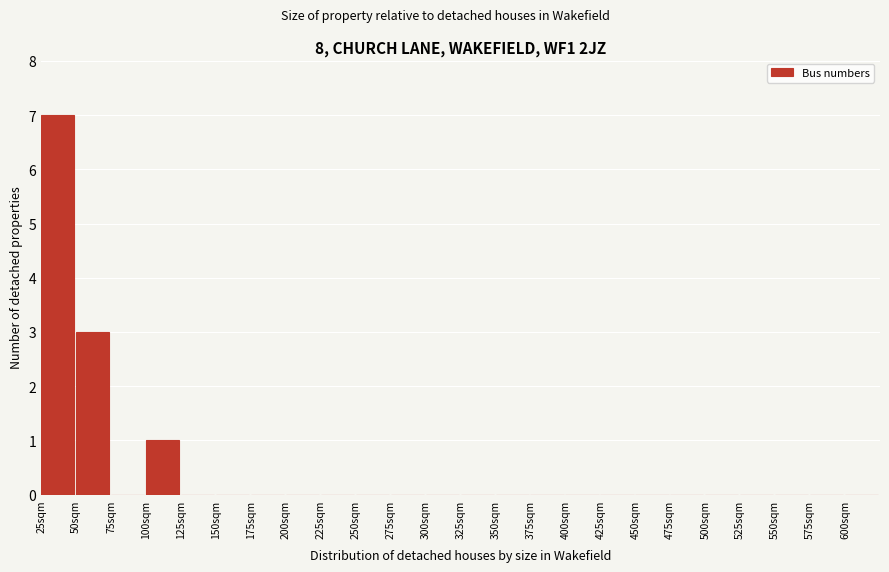

Reading left to right, transcribe this chart: for each bar, give the range it covers on the x-axis and its height. The values are not printed on the chart, so give them approximately, as read against the axis.

25 to 50: 7
50 to 75: 3
75 to 100: 0
100 to 125: 1
125 to 150: 0
150 to 175: 0
175 to 200: 0
200 to 225: 0
225 to 250: 0
250 to 275: 0
275 to 300: 0
300 to 325: 0
325 to 350: 0
350 to 375: 0
375 to 400: 0
400 to 425: 0
425 to 450: 0
450 to 475: 0
475 to 500: 0
500 to 525: 0
525 to 550: 0
550 to 575: 0
575 to 600: 0
600 to 625: 0